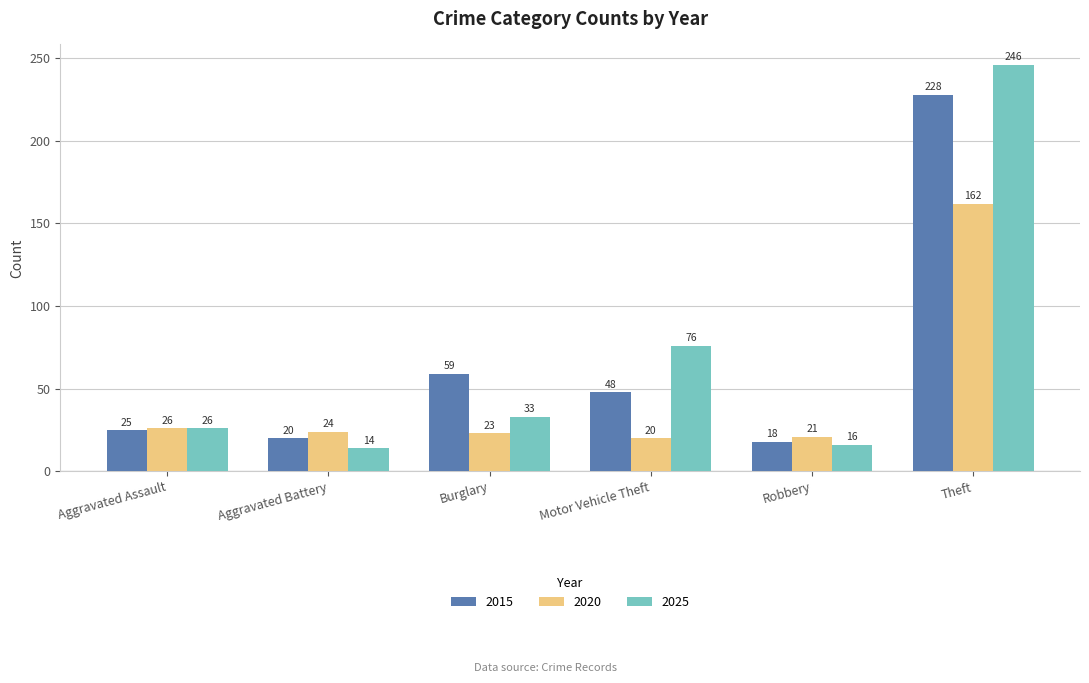

Reading left to right, list all the values displayed in this chart.

2015: 25	20	59	48	18	228
2020: 26	24	23	20	21	162
2025: 26	14	33	76	16	246